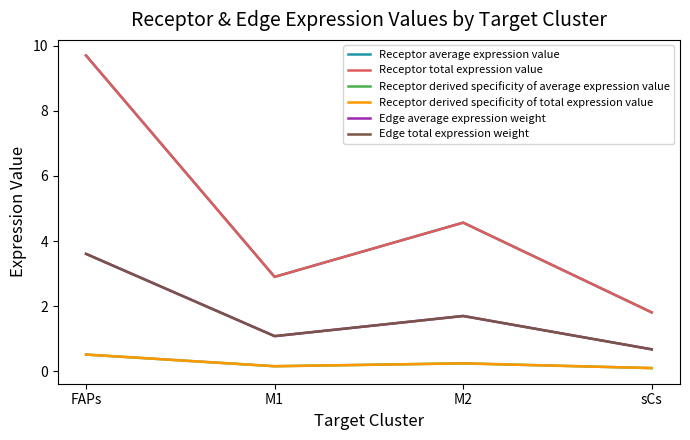

Rank the series at sCs from highest to lowest value.

Receptor average expression value, Receptor total expression value, Edge average expression weight, Edge total expression weight, Receptor derived specificity of average expression value, Receptor derived specificity of total expression value